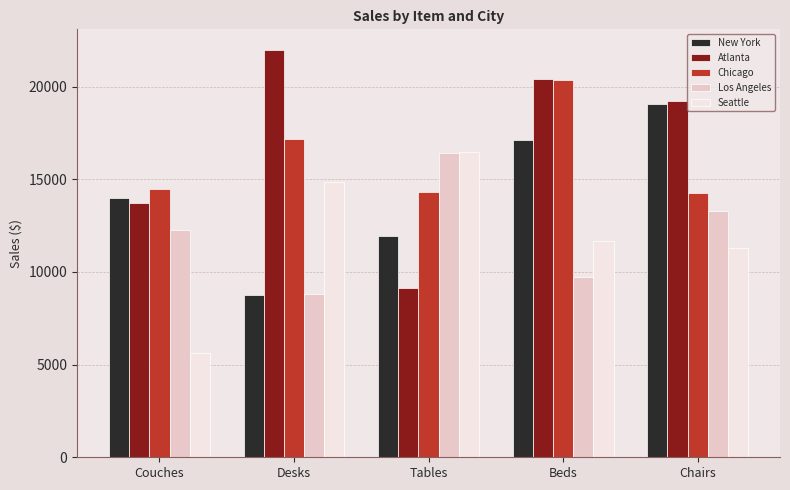

What is the lowest value of the Seattle series?

5625.0